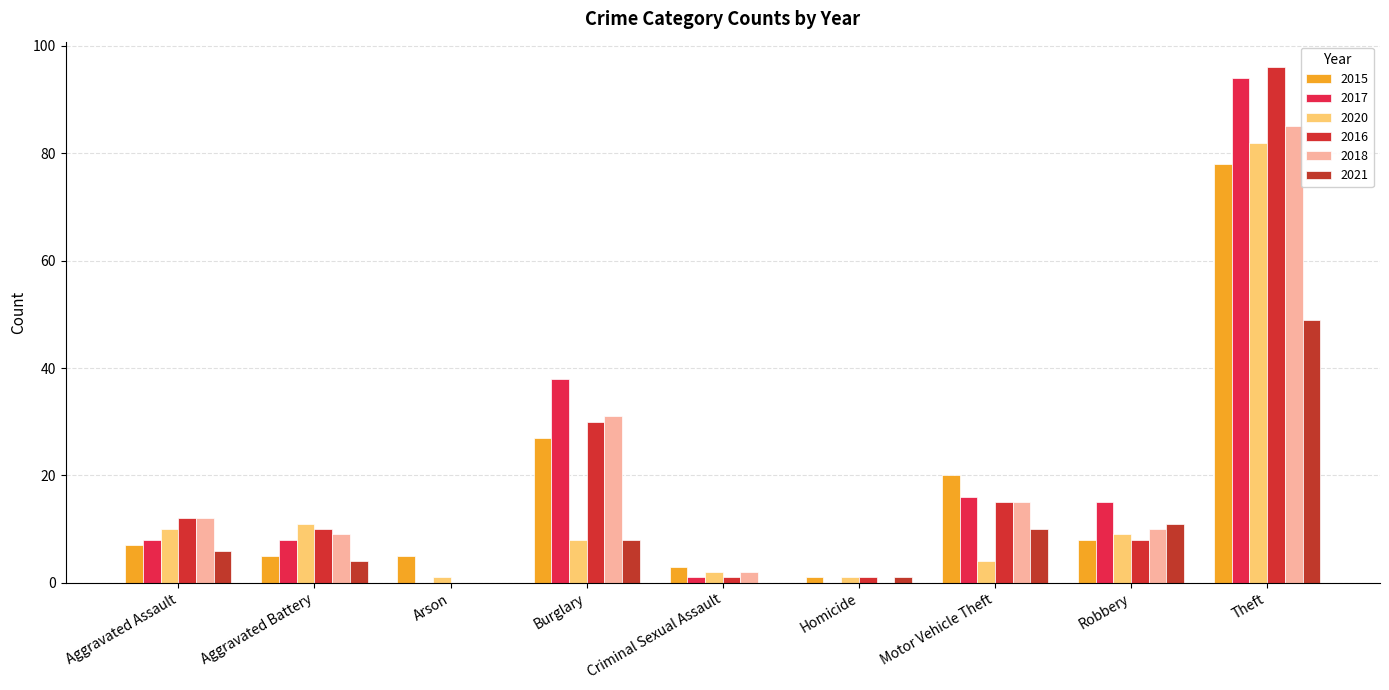

What is the spread (max minus min) of values at Theft?

47